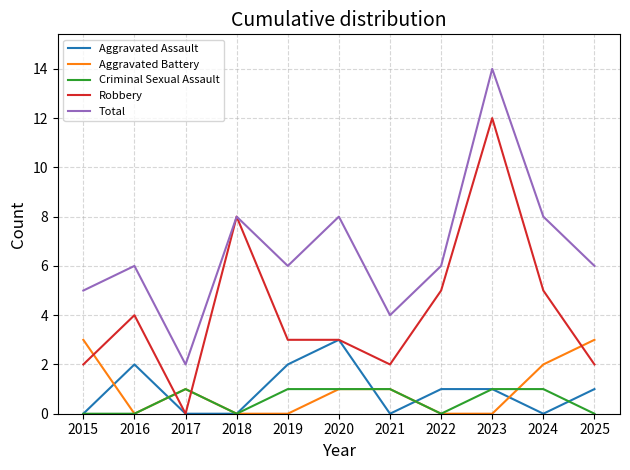

What is the average value of the Aggravated Assault series?

1